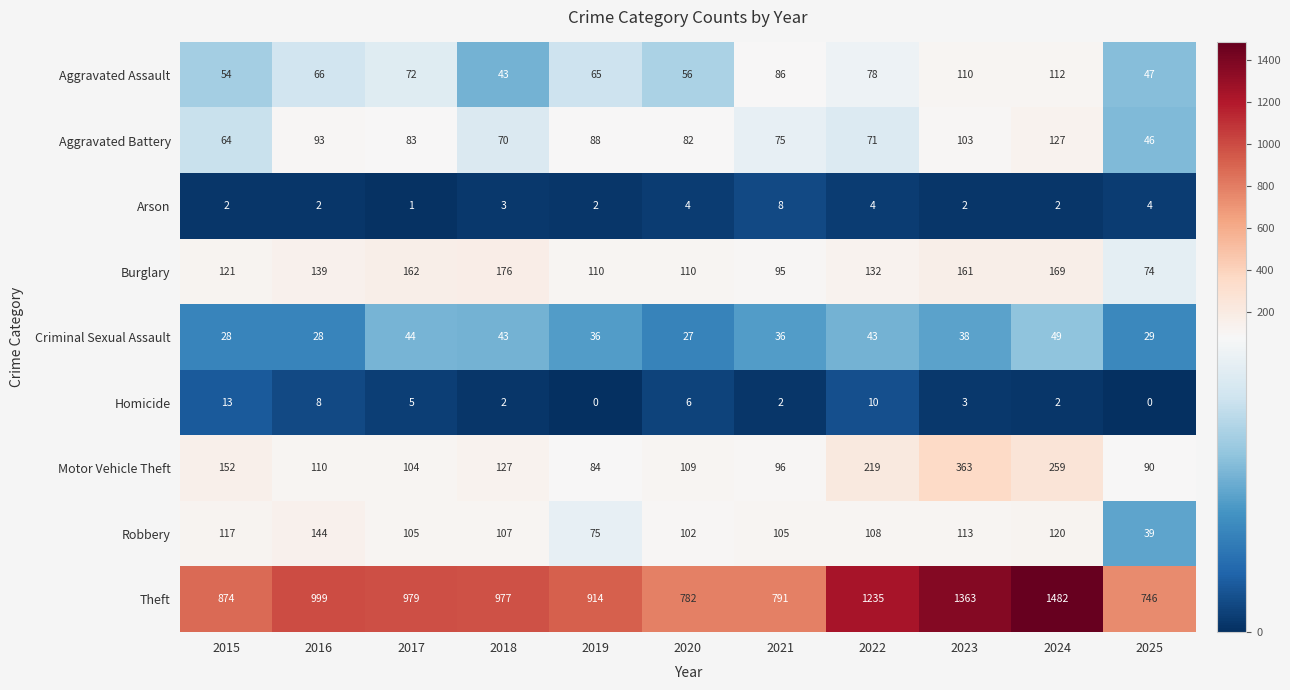

Which series changed the most between 2018 and 2024?

Theft